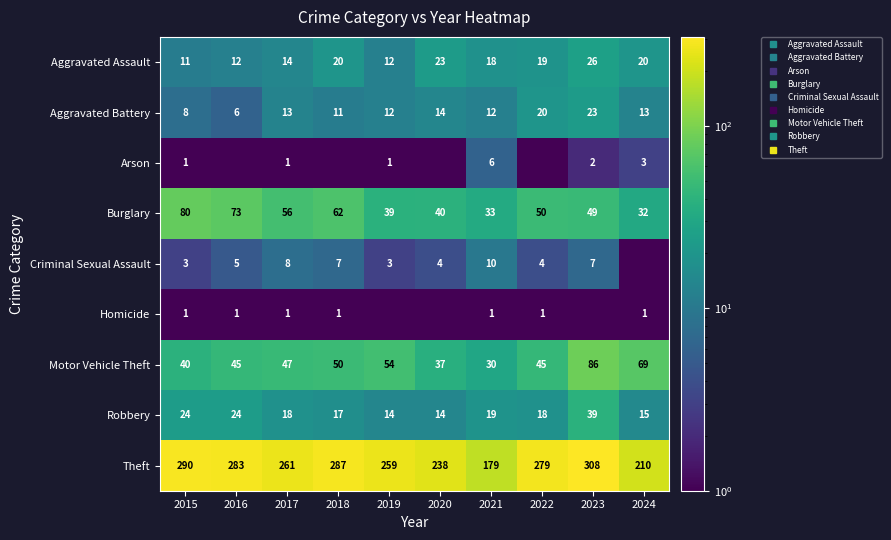

What is the lowest value of the Burglary series?

32.0